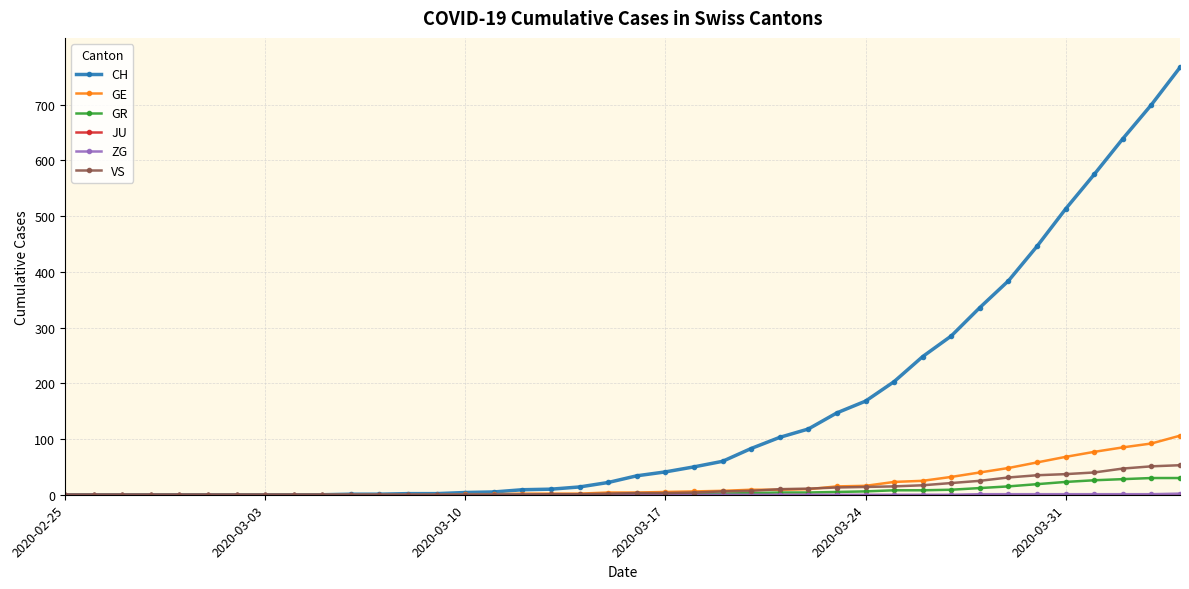

Which series has the largest range (max minus min)?

CH